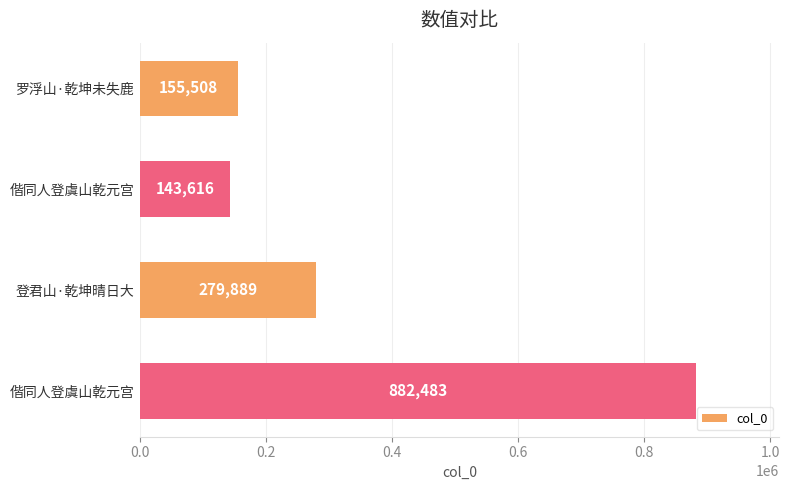

What is the average value?

365374